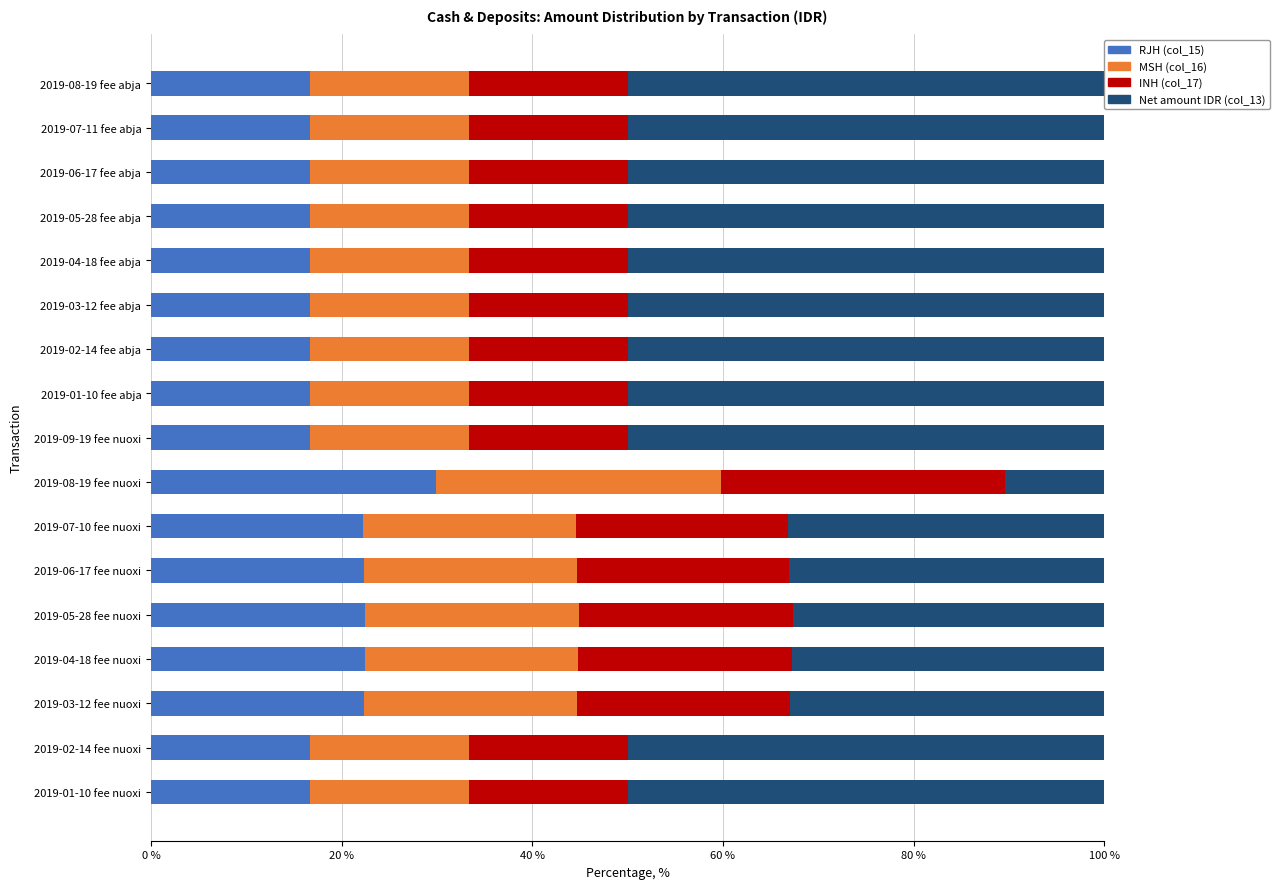

What is the maximum value for RJH (col_15)?

29.9